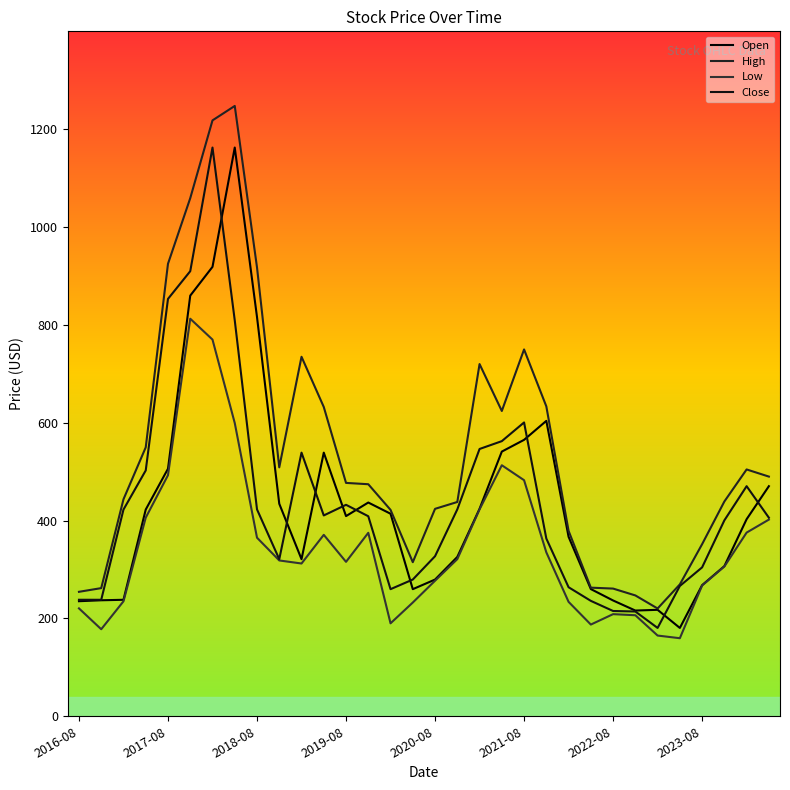

What are all the series names shown in the legend?

Open, High, Low, Close